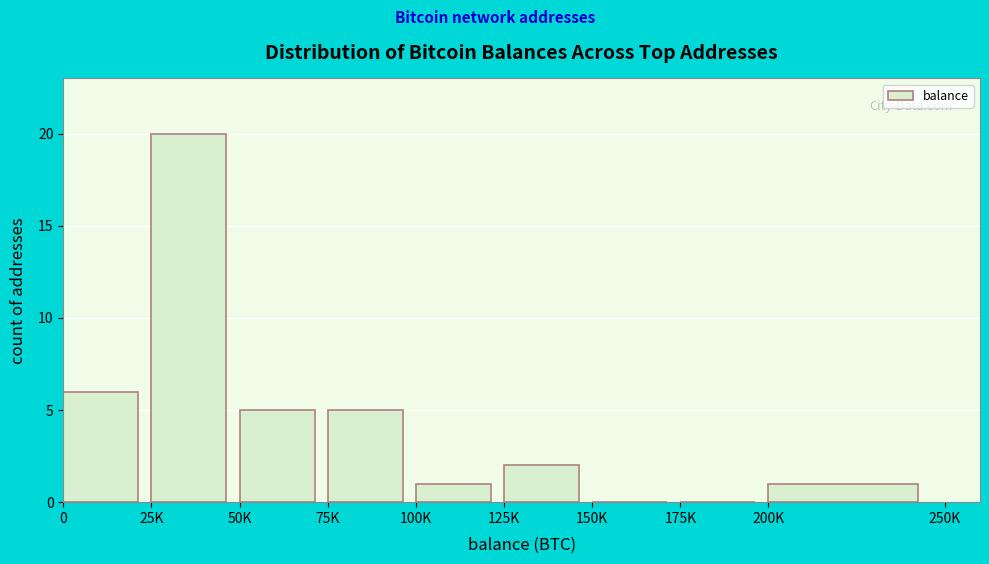

Reading left to right, what are all the values shown in this chart?

0=6	25K=20	50K=5	75K=5	100K=1	125K=2	150K=0	175K=0	200K=1